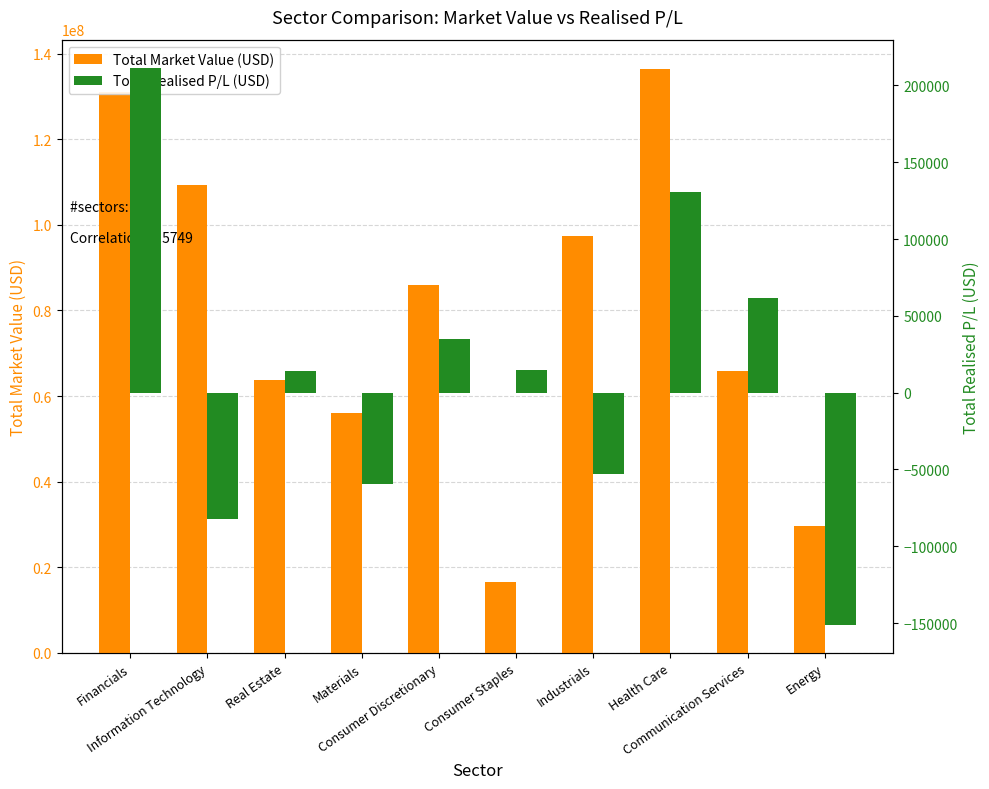

What is the label of the 6th bar from the left?

Consumer Staples